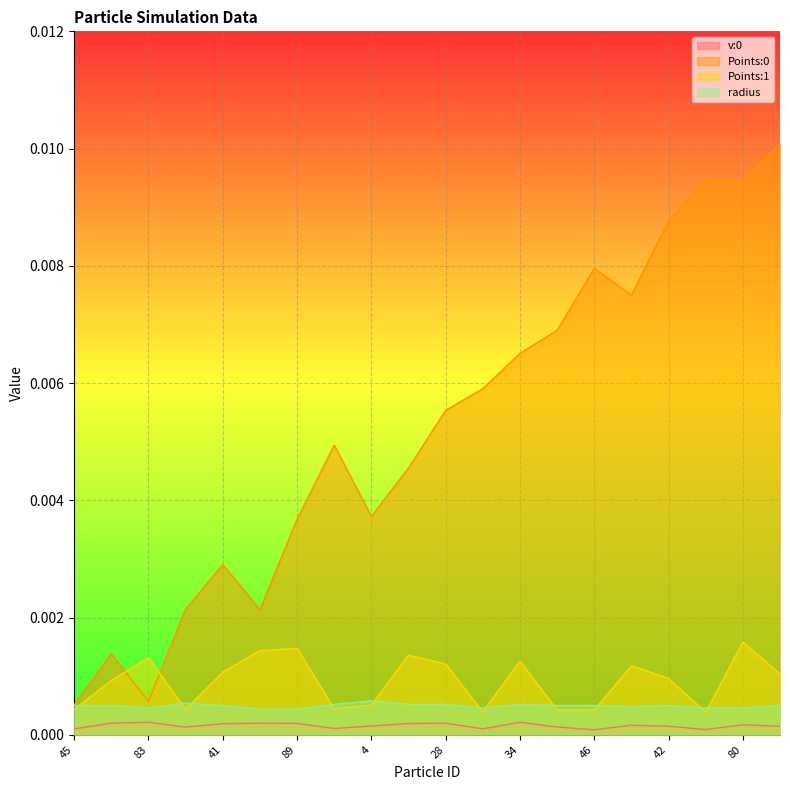

Rank the series by their maximum value, from lowest to highest.

v:0, radius, Points:1, Points:0